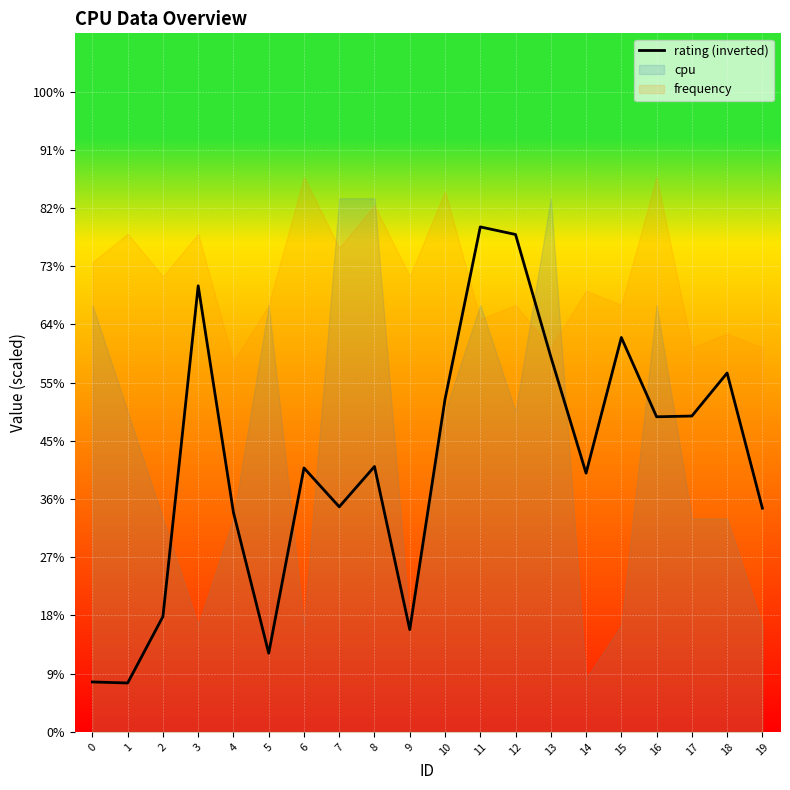

Count the number of values greater than 4.

12